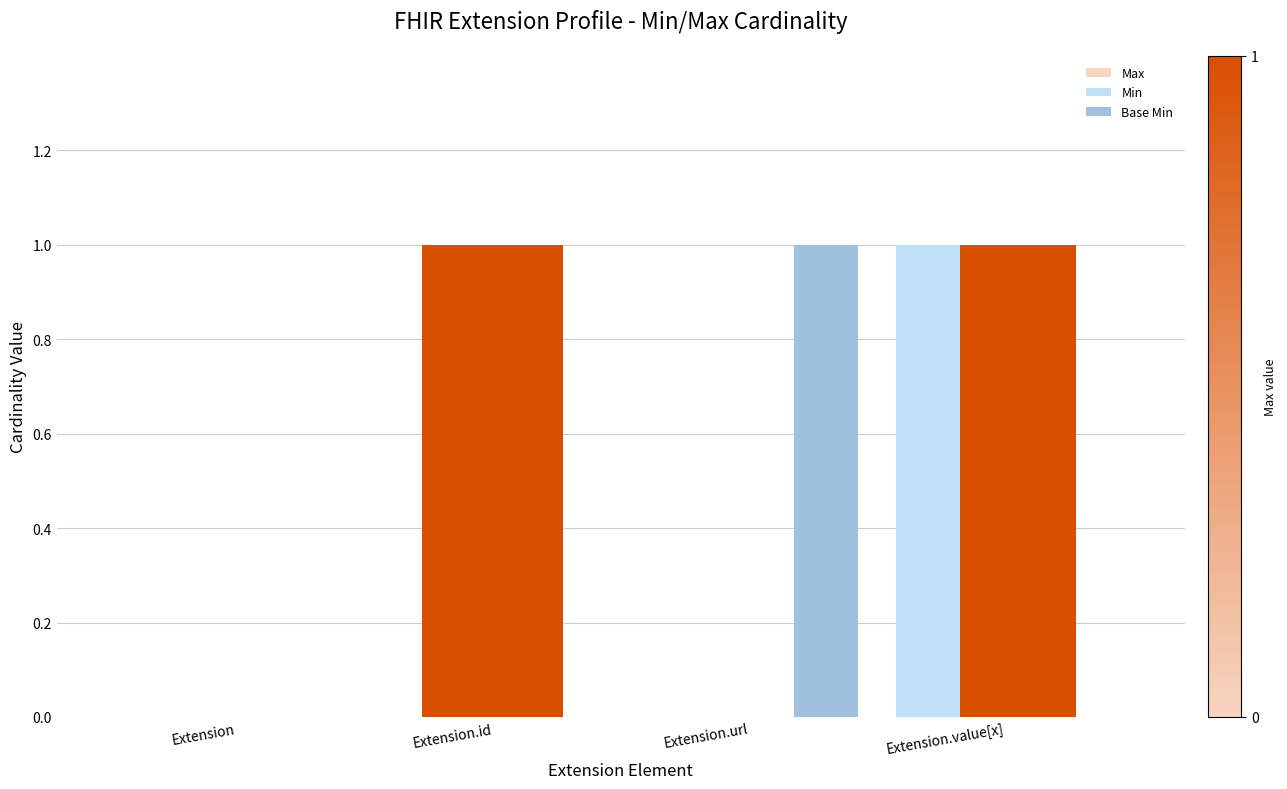

What are all the series names shown in the legend?

Max, Min, Base Min